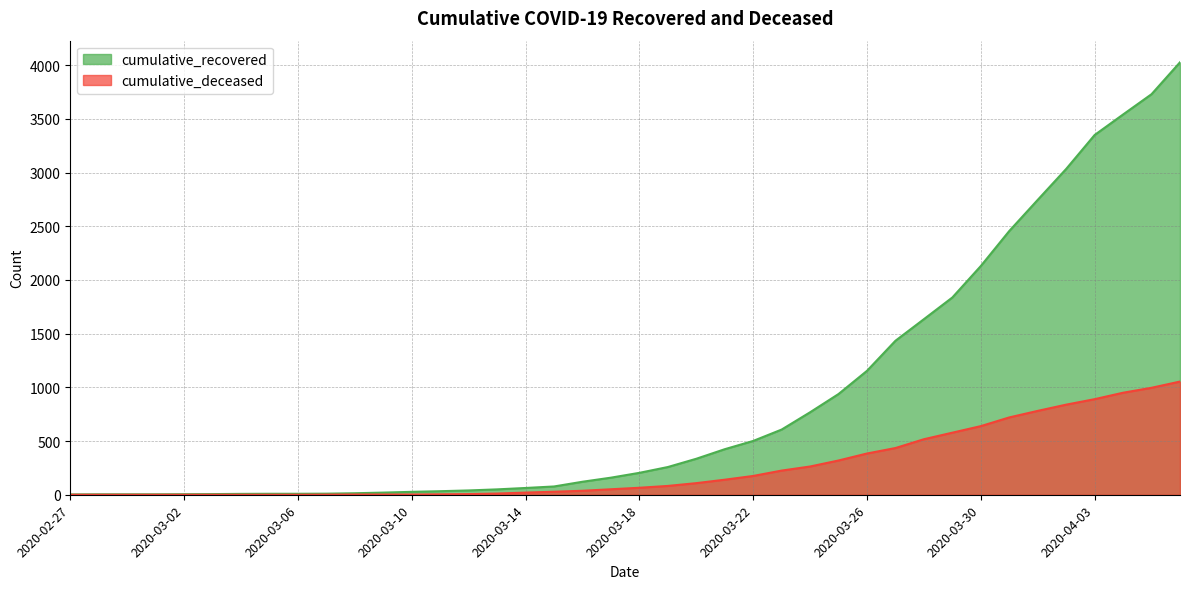

How many lines are shown in the chart?

2